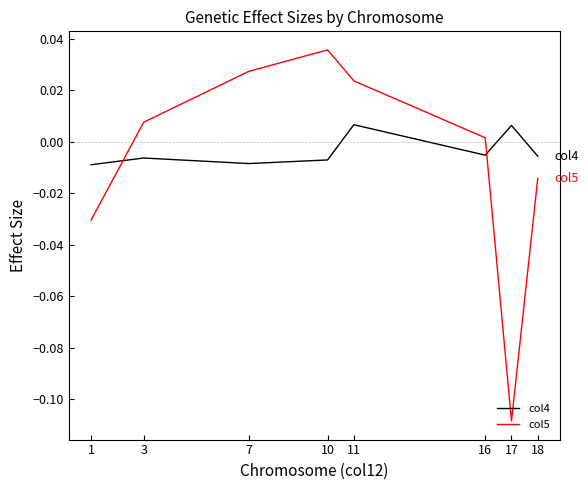

Which series ends up on top after the final intersection of col5 and col4?

col4